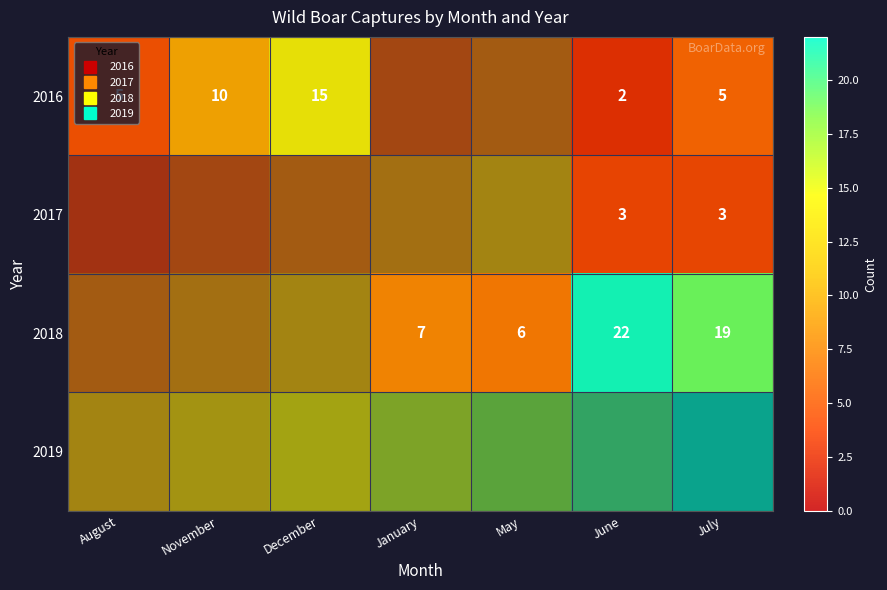

Which label corresponds to the smallest value in the chart?

June